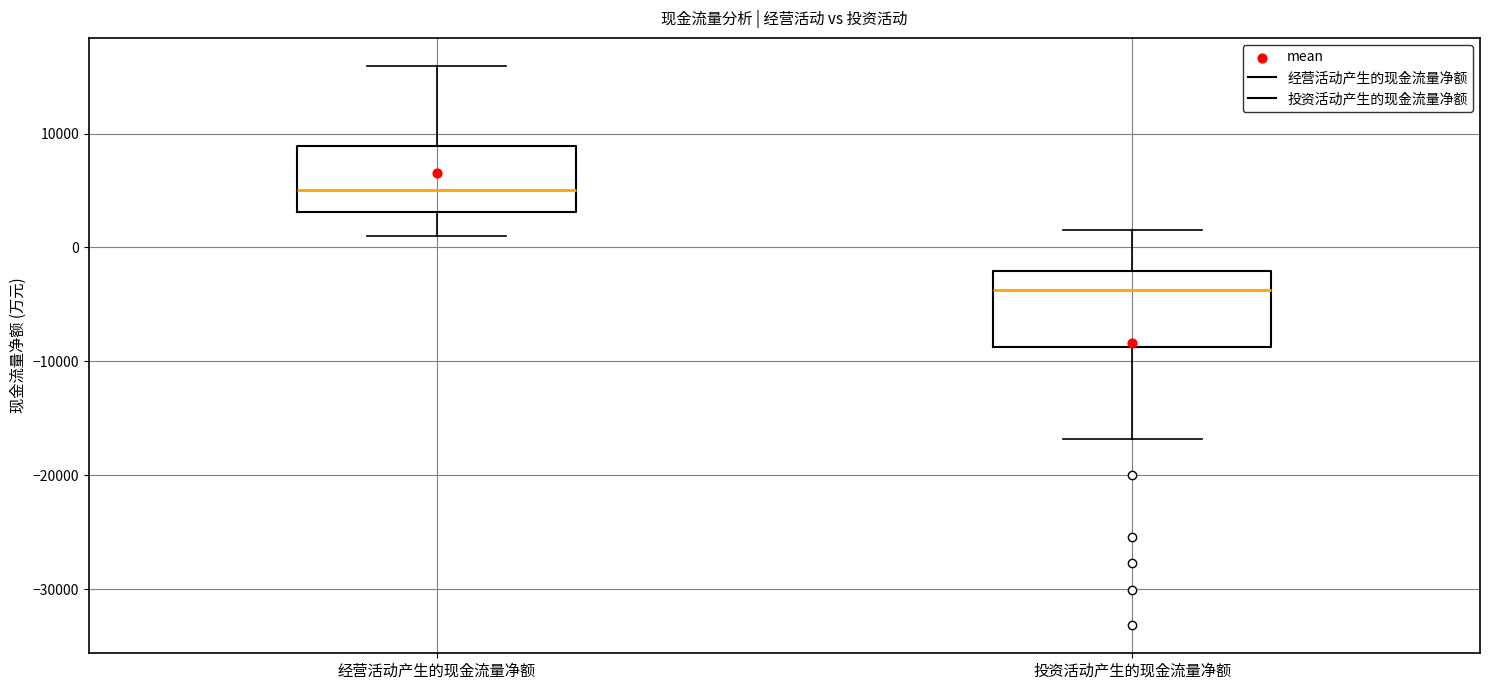

Reading left to right, read every box against the y-axis: the position of its median line, the range the box covers, and the ends of its whiskers. The values are not printed on the chart, so give them approximately, as read against the axis.

经营活动产生的现金流量净额: median 5000, box 3000 to 9000, whiskers 1000 to 16000
投资活动产生的现金流量净额: median -4000, box -9000 to -2000, whiskers -17000 to 1000